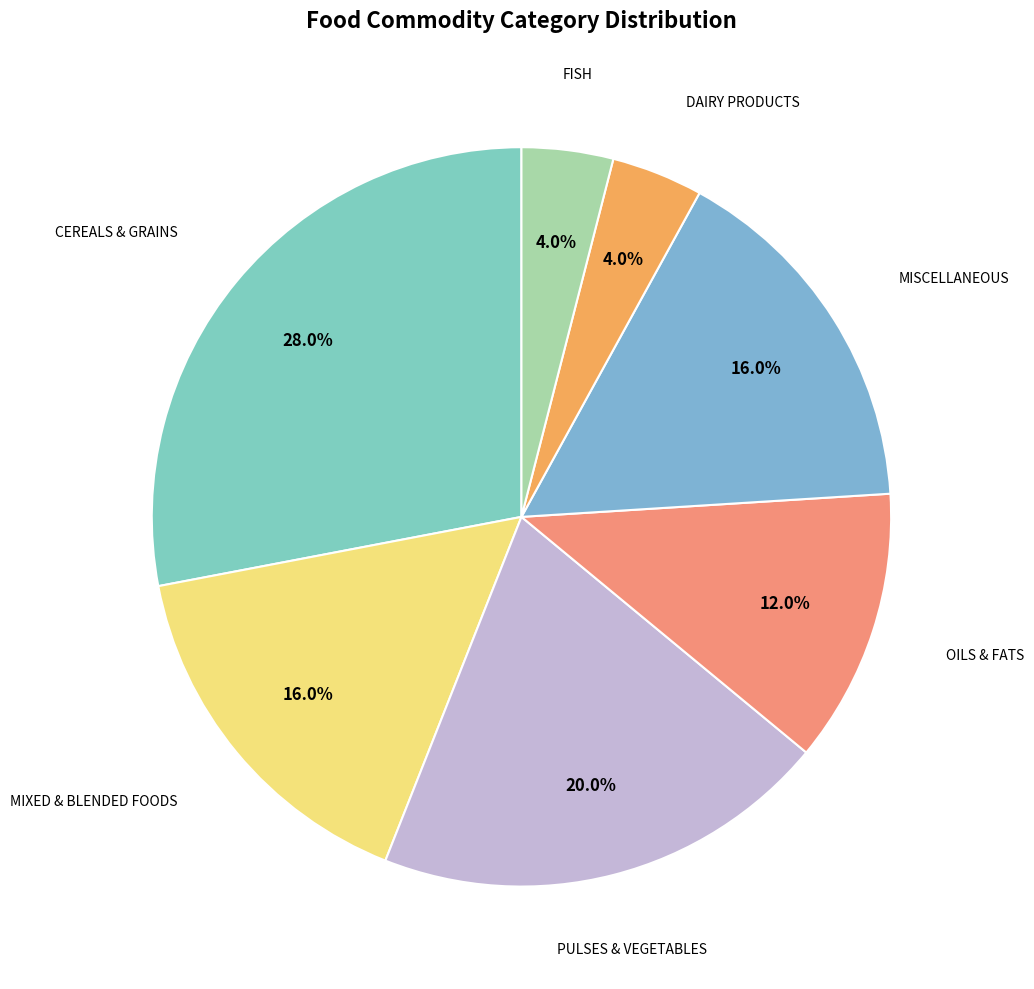

How many segments does this pie chart have?

7